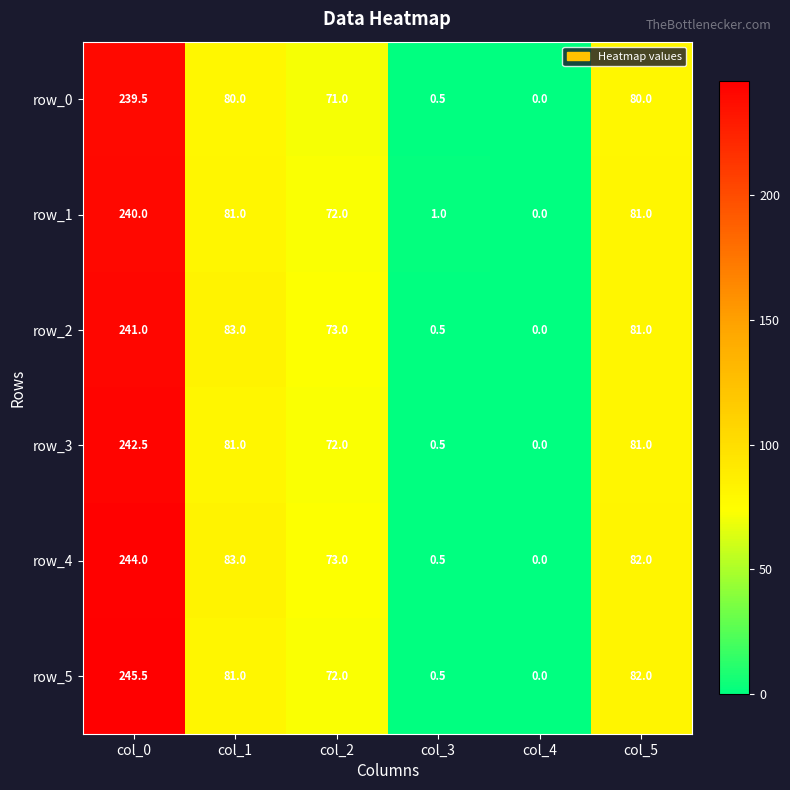

Rank the series by their maximum value, from lowest to highest.

row_0, row_1, row_2, row_3, row_4, row_5